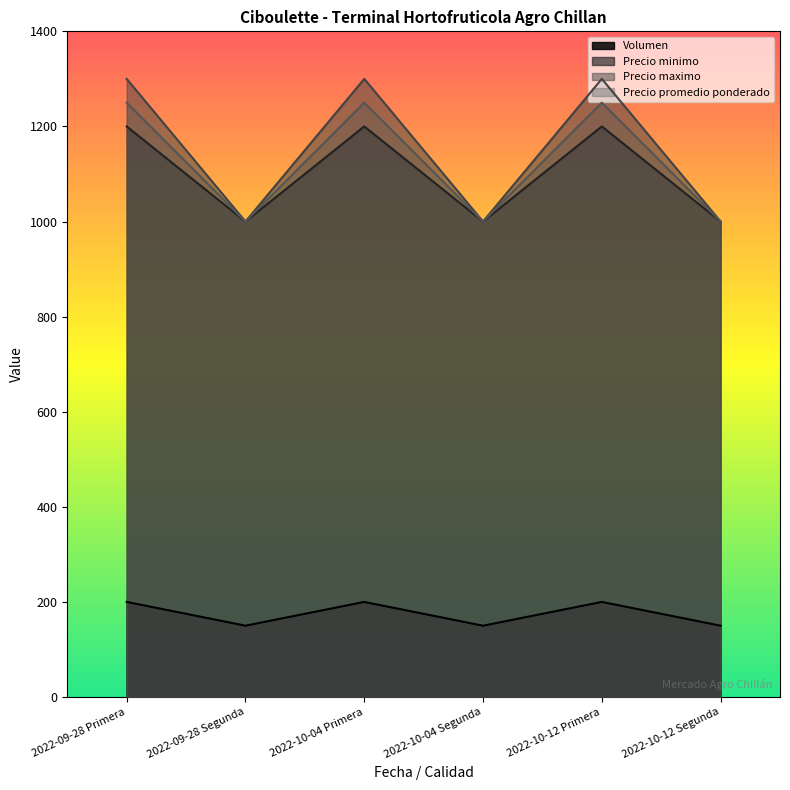

True or false: Volumen has more than 2 points higher than both neighbors.

False